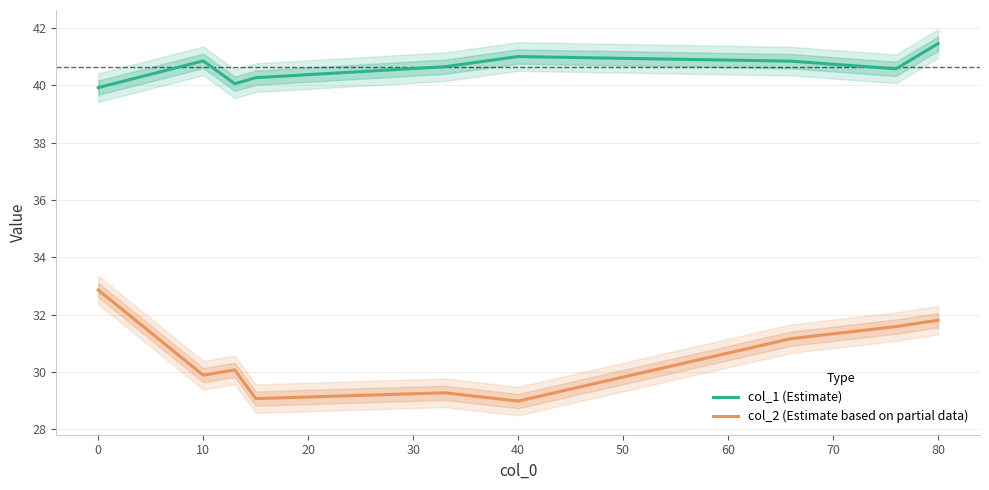

Is the value of col_1 (Estimate) at 0 greater than the value of col_2 (Estimate based on partial data) at 0?

Yes